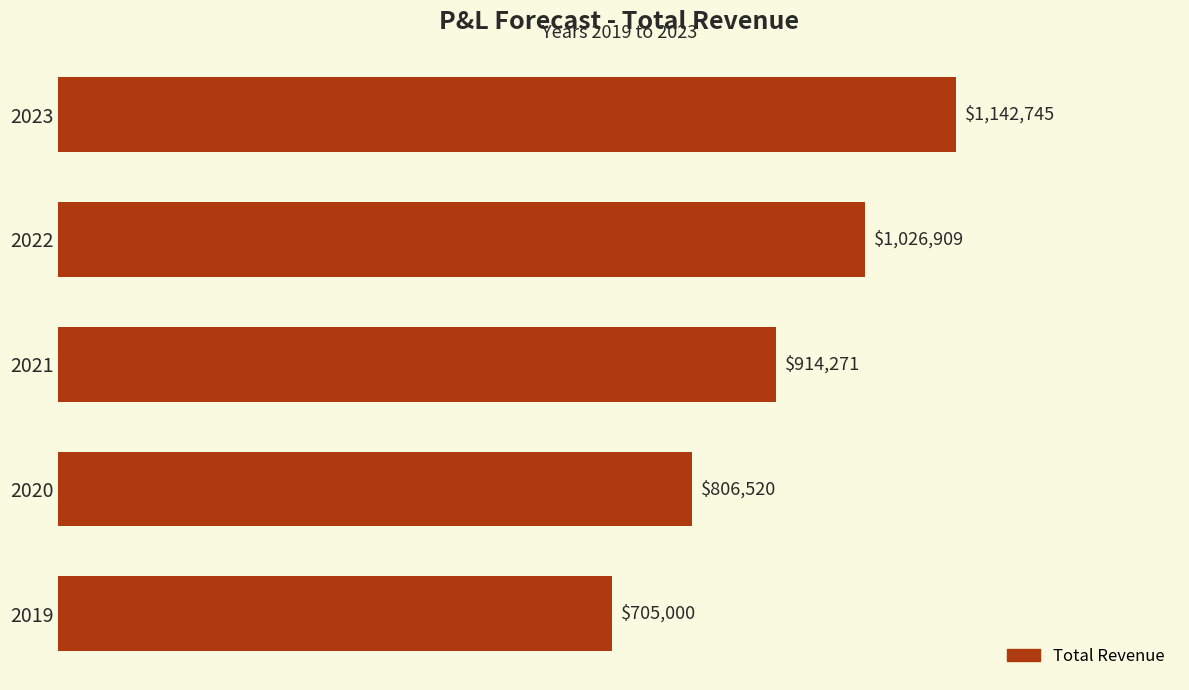

List the labels in order of value, largest first.

2023, 2022, 2021, 2020, 2019